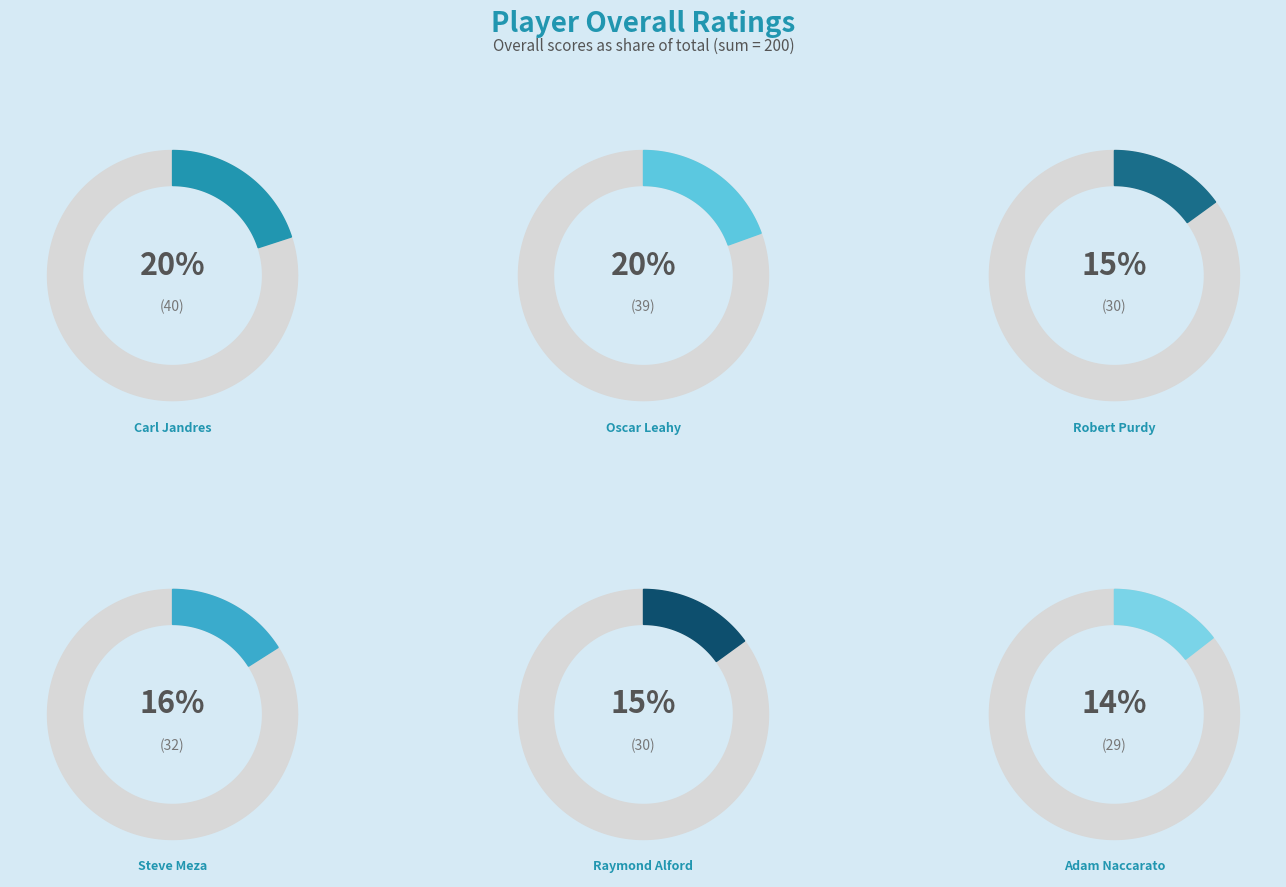

How many segments does this pie chart have?

6